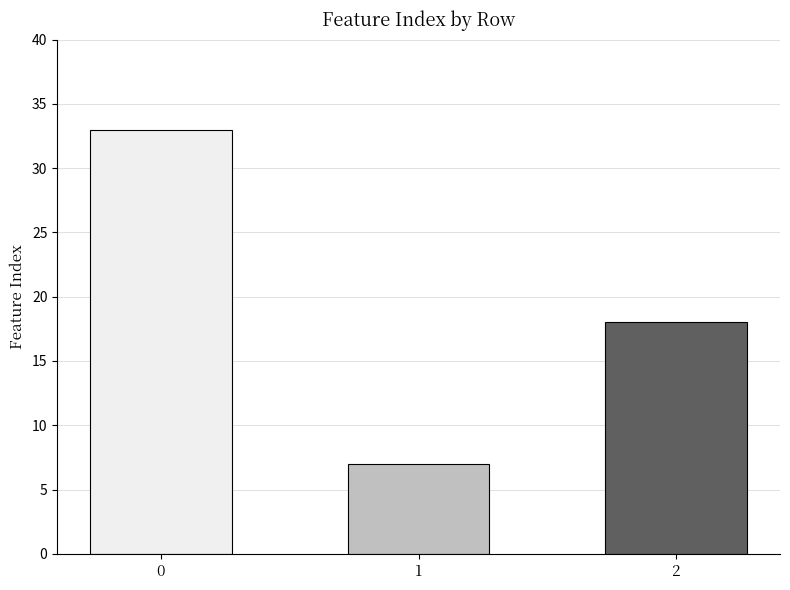

Reading left to right, extract all data points from this chart.

33	7	18